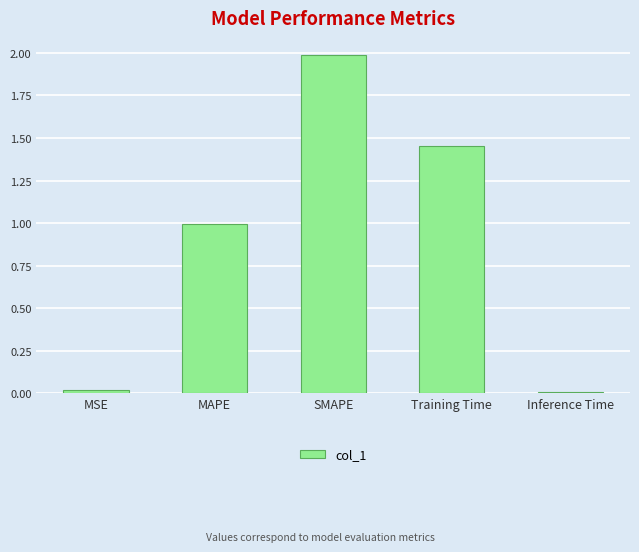

What is the difference between the maximum and minimum values?

2.0